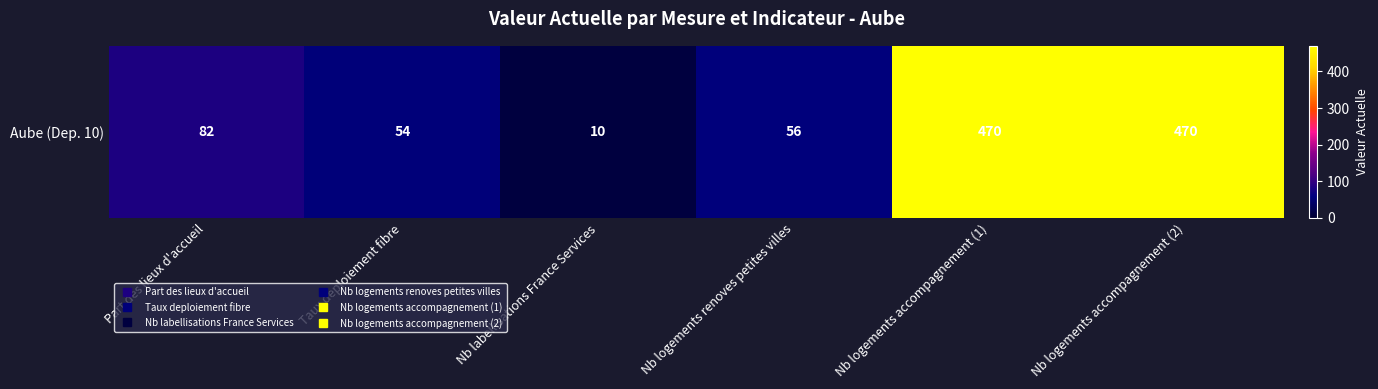

Which category has the lowest value across all series?

Nb labellisations France Services